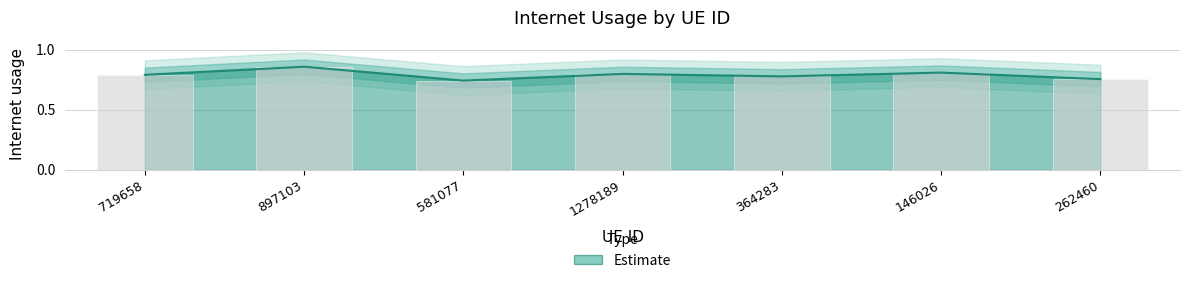

What position from the left is 719658?

1